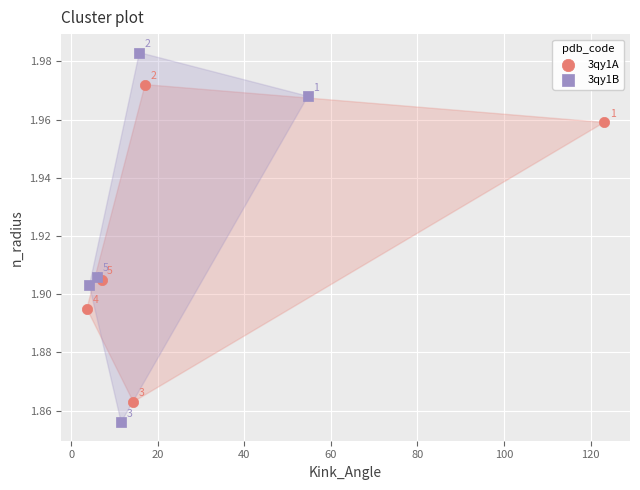

Which series reaches the maximum Y coordinate?

3qy1B